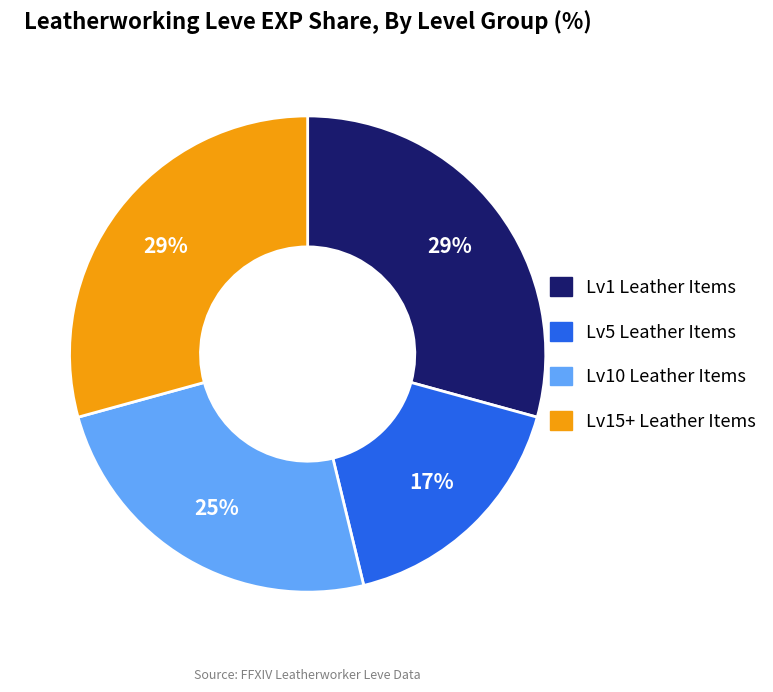

Count the number of slices in the pie.

4